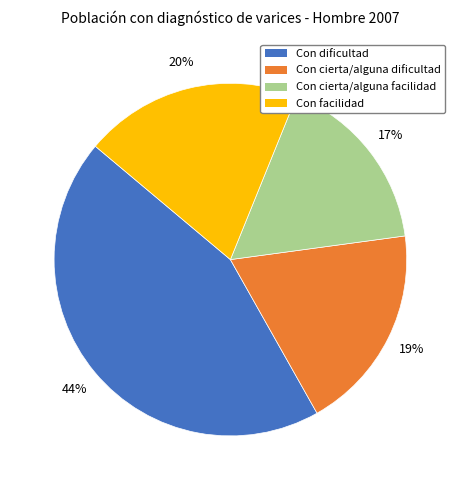

To the nearest percent, what is the combined percentage of Con cierta/alguna dificultad and Con dificultad?

63%